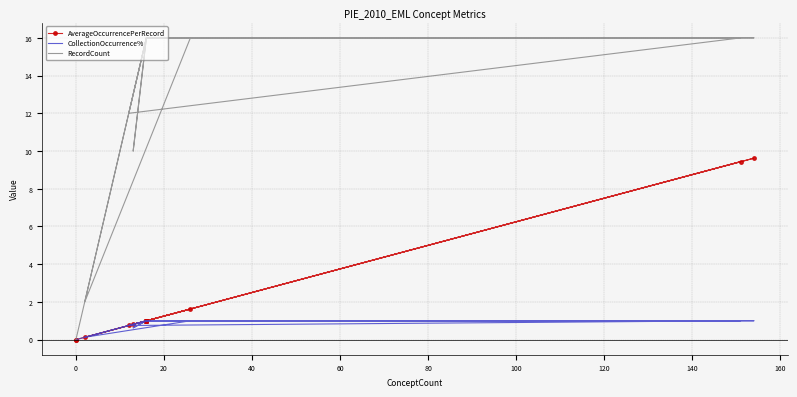

What are all the series names shown in the legend?

AverageOccurrencePerRecord, CollectionOccurrence%, RecordCount